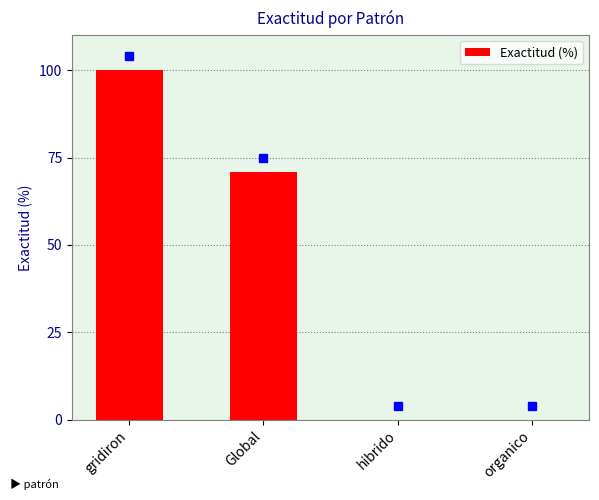

What is the sum of the values at organico and Global?

70.8